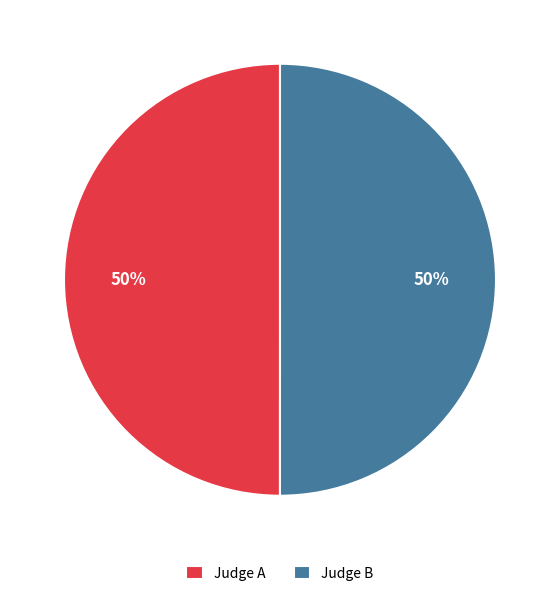

To the nearest percent, what is the average slice percentage?

50%